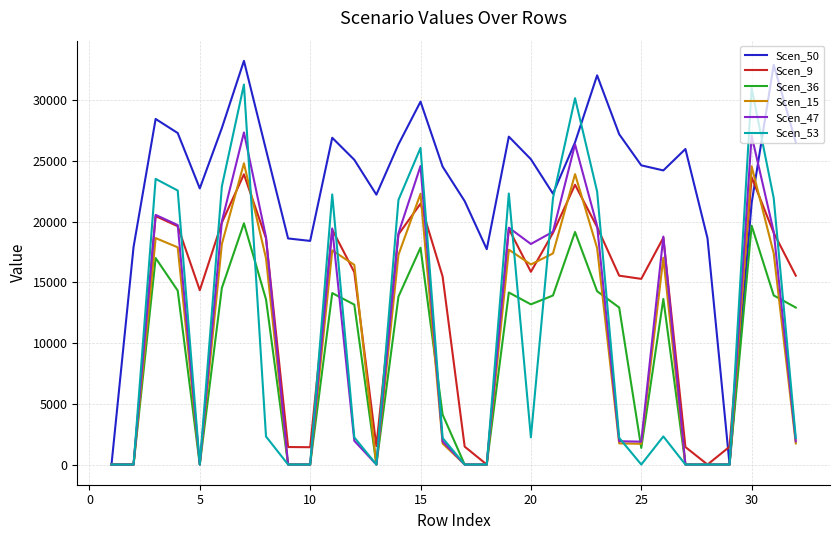

Which series has the largest total across all categories?

Scen_50